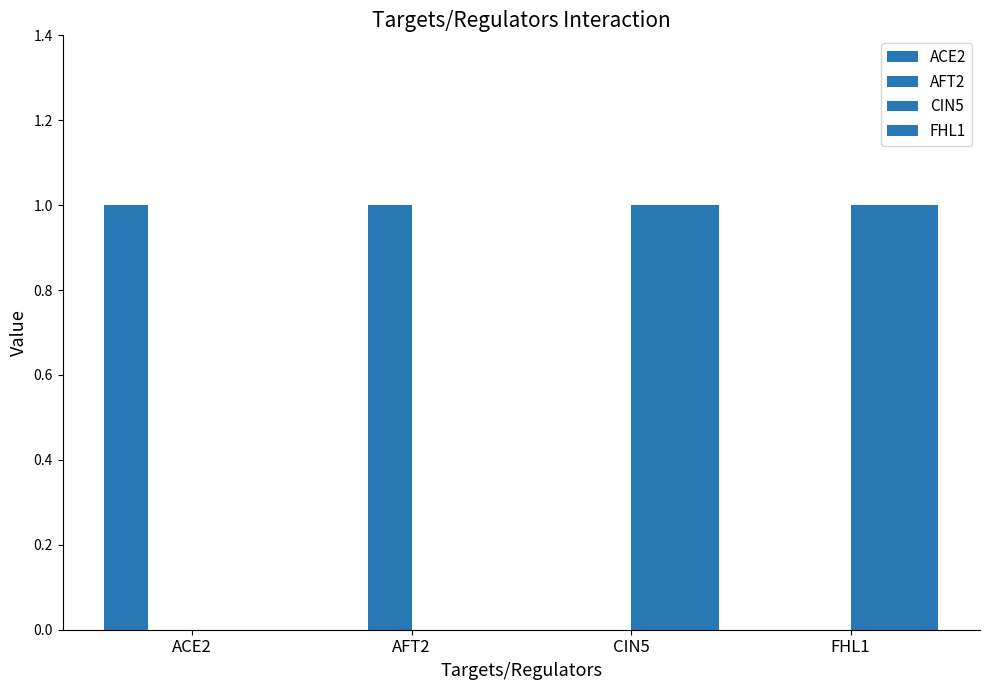

Are the bars horizontal?

No